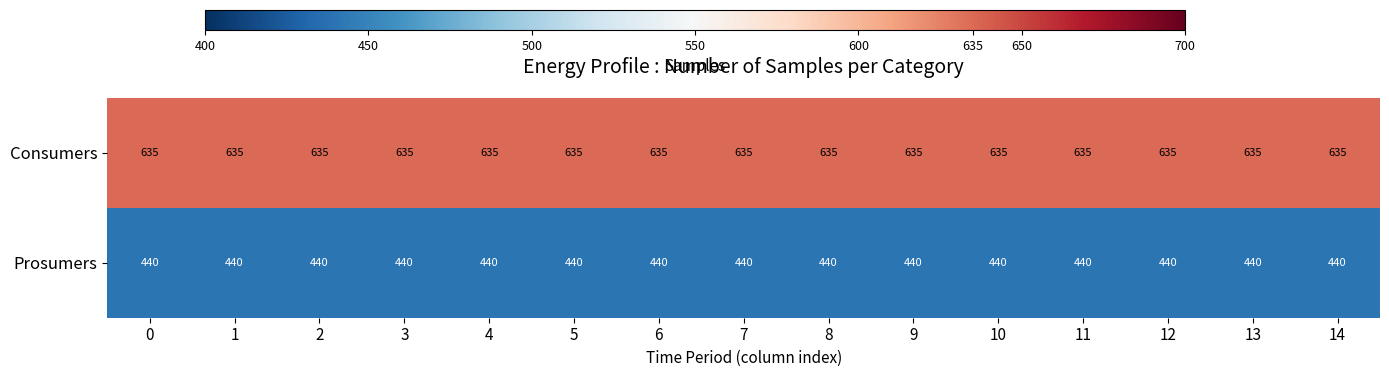

What is the sum of the Prosumers values at 14 and 0?

880